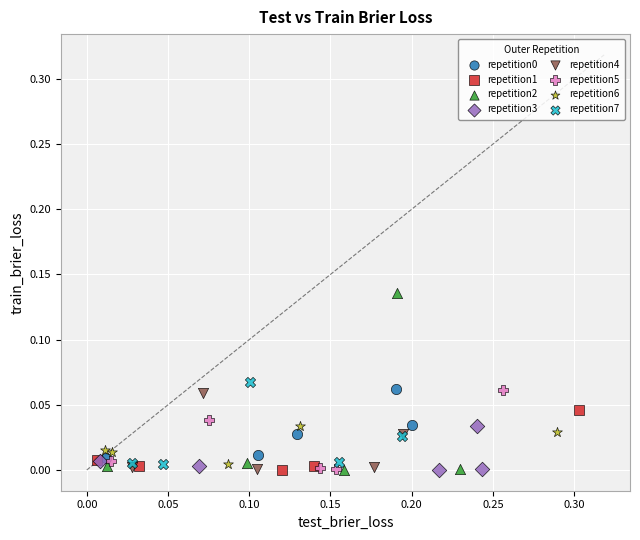

Which series has the widest spread of Y values?

repetition2